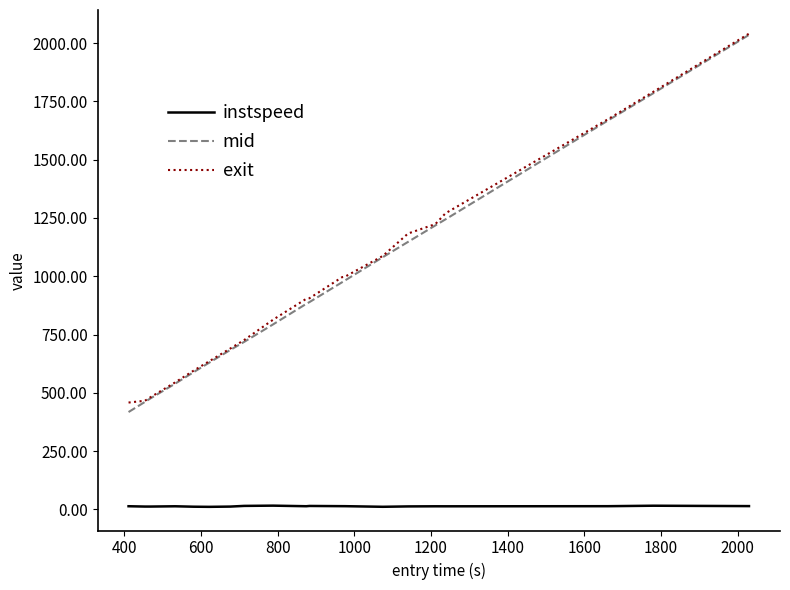

True or false: instspeed has more than 1 interior local peaks.

True